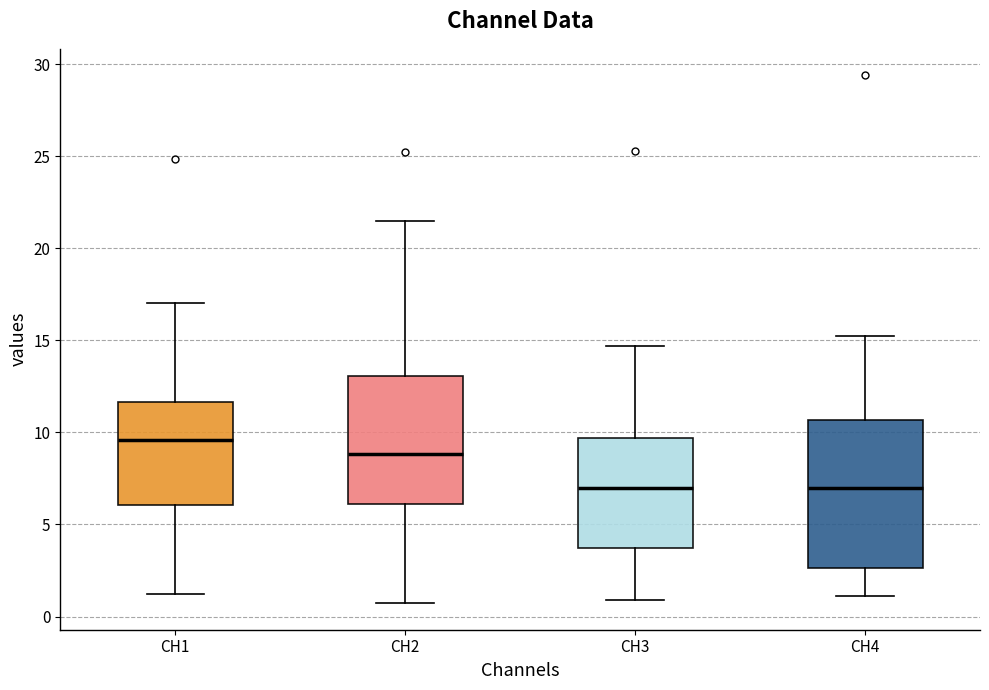

Which box is the tallest, from its lower edge to its upper edge?

CH4